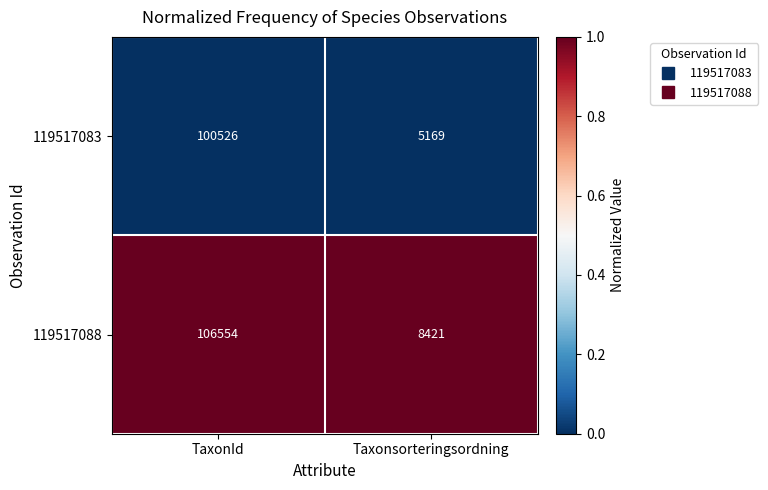

Which category has the lowest value in the 119517088 series?

Taxonsorteringsordning